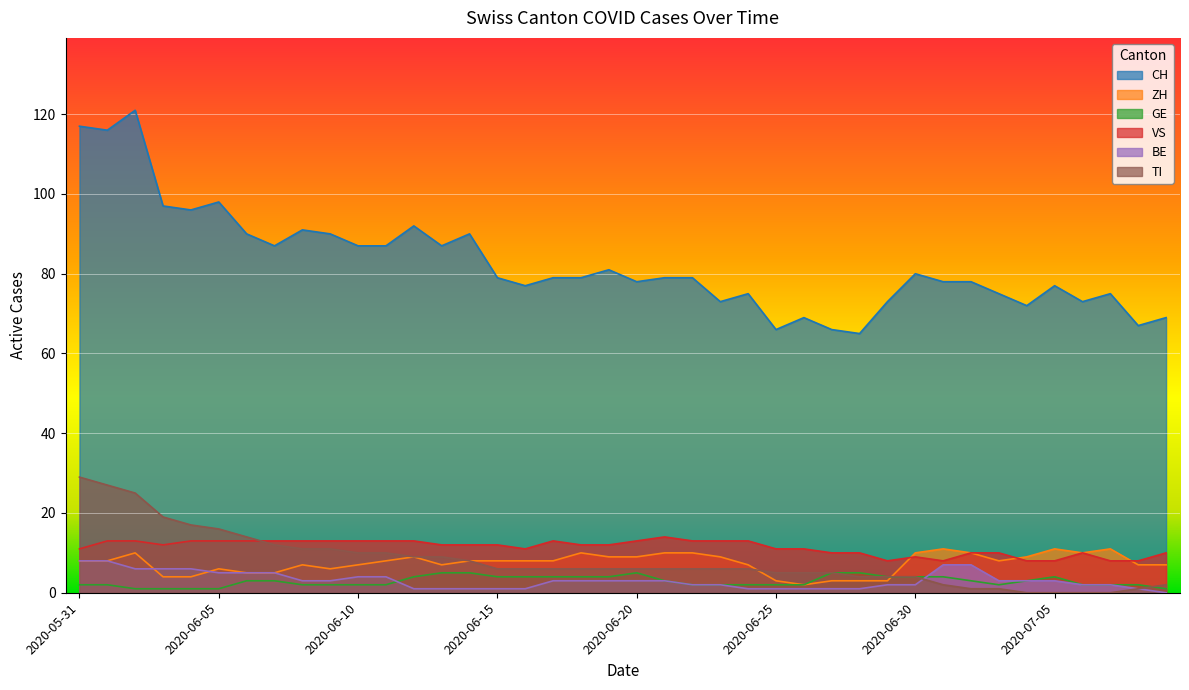

What are all the series names shown in the legend?

CH, ZH, GE, VS, BE, TI